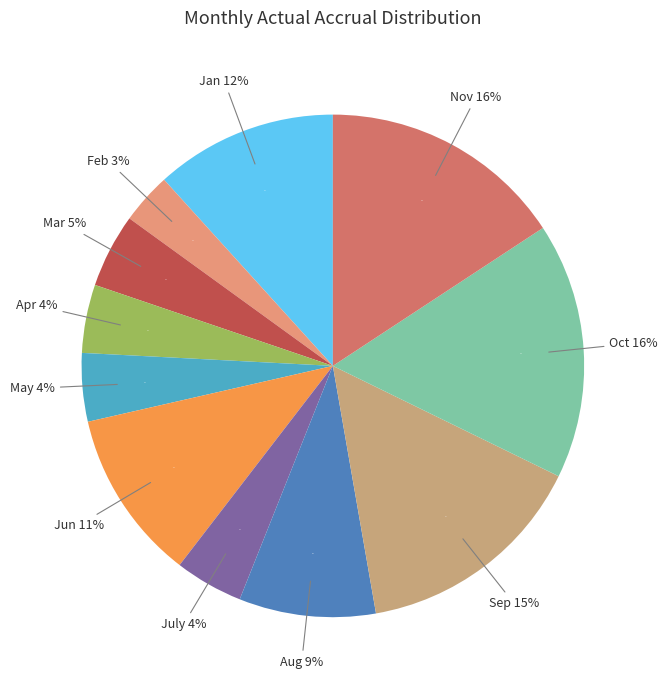

Which slice is the largest?

Oct